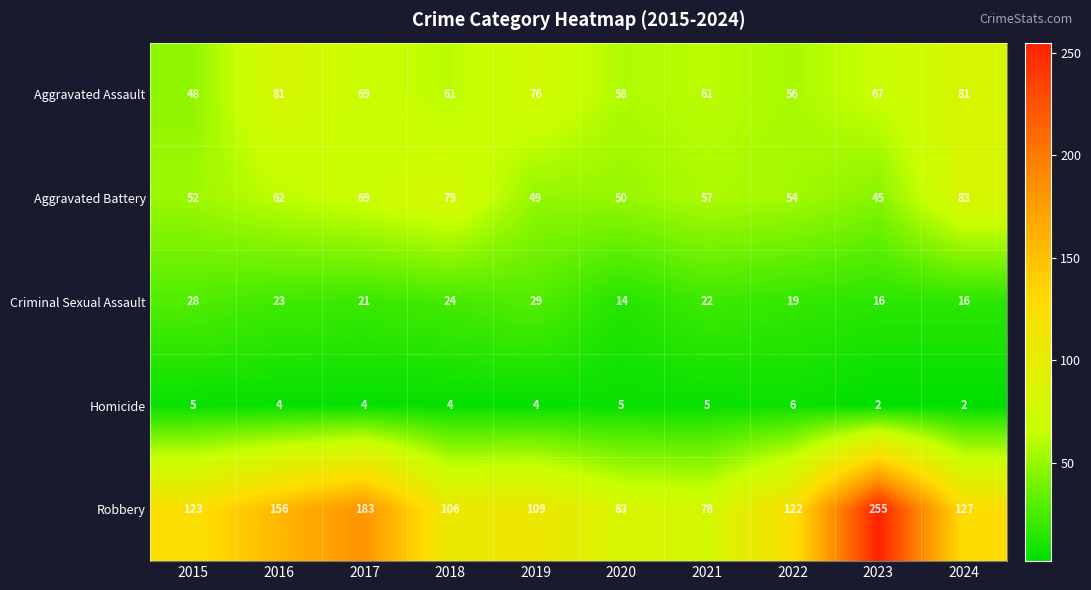

At which category is the sum across all series the highest?

2023